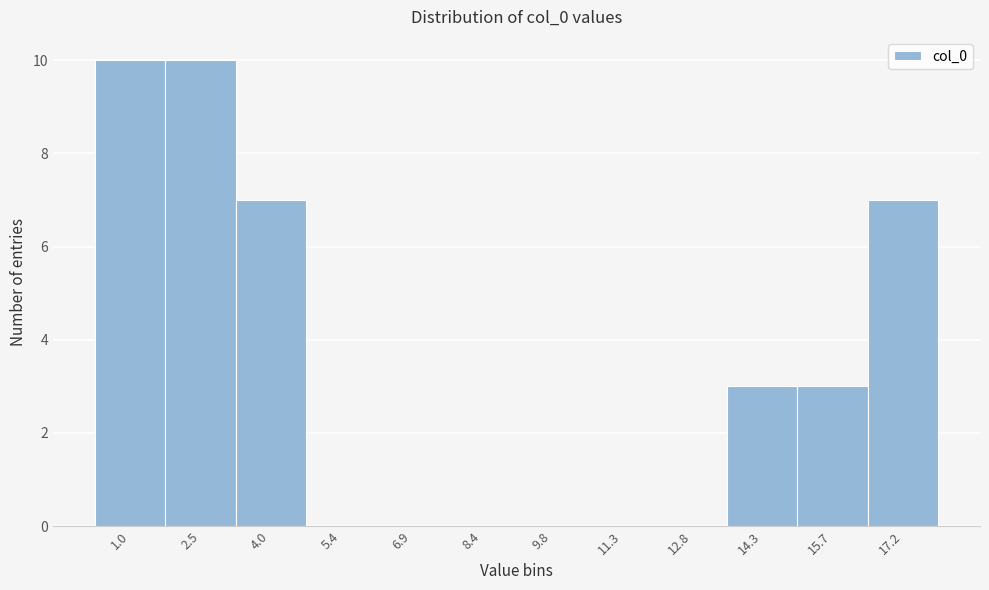

Reading left to right, what are all the values shown in this chart?

1.0=10	2.5=10	4.0=7	5.4=0	6.9=0	8.4=0	9.8=0	11.3=0	12.8=0	14.3=3	15.7=3	17.2=7